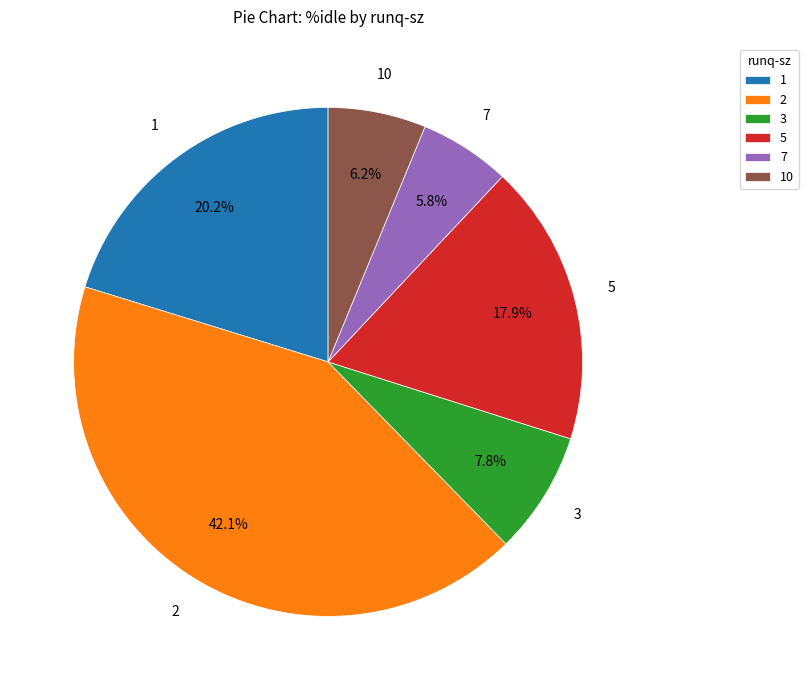

Which slice is the largest?

2